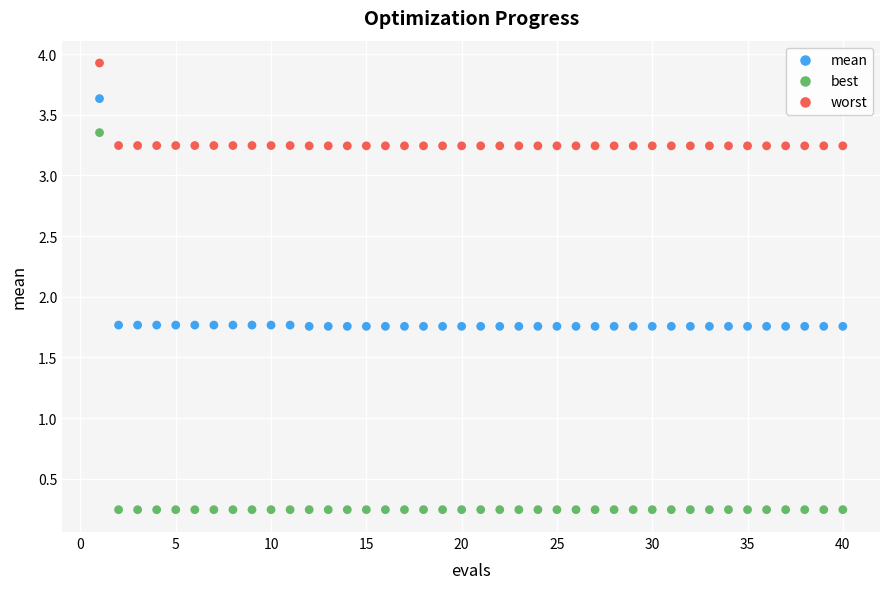

What are all the series names shown in the legend?

mean, best, worst